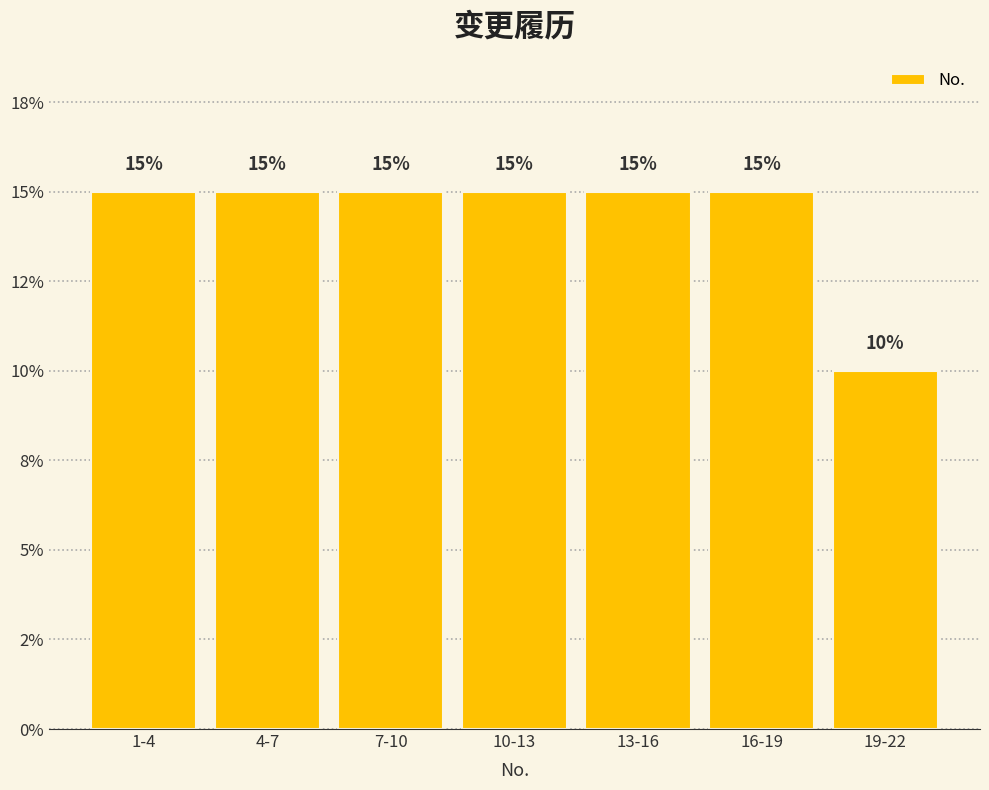

Are the bars horizontal?

No